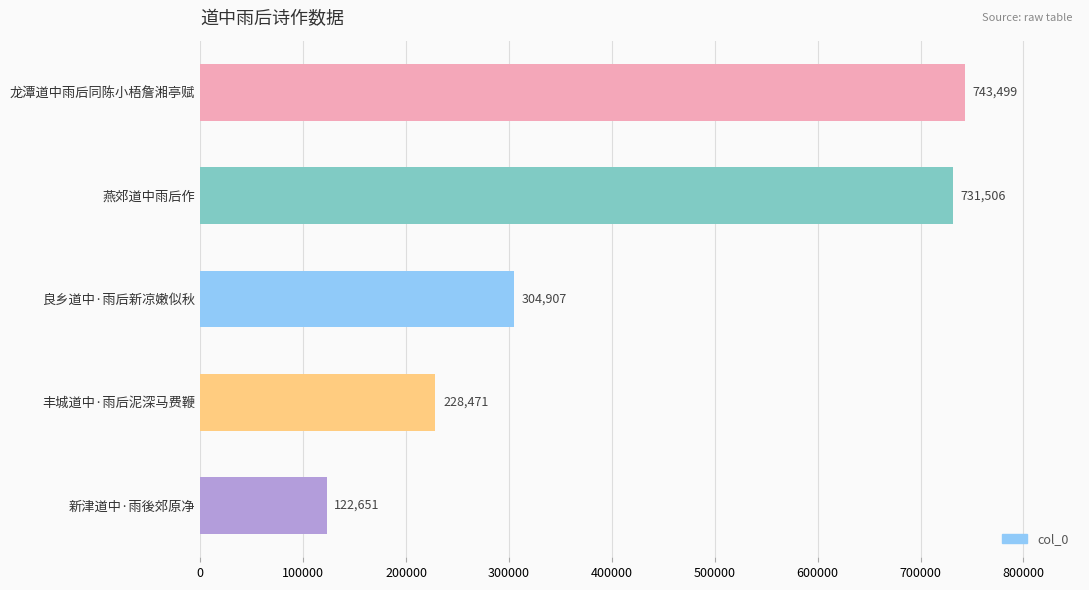

What is the difference between the second highest and minimum values?

608855